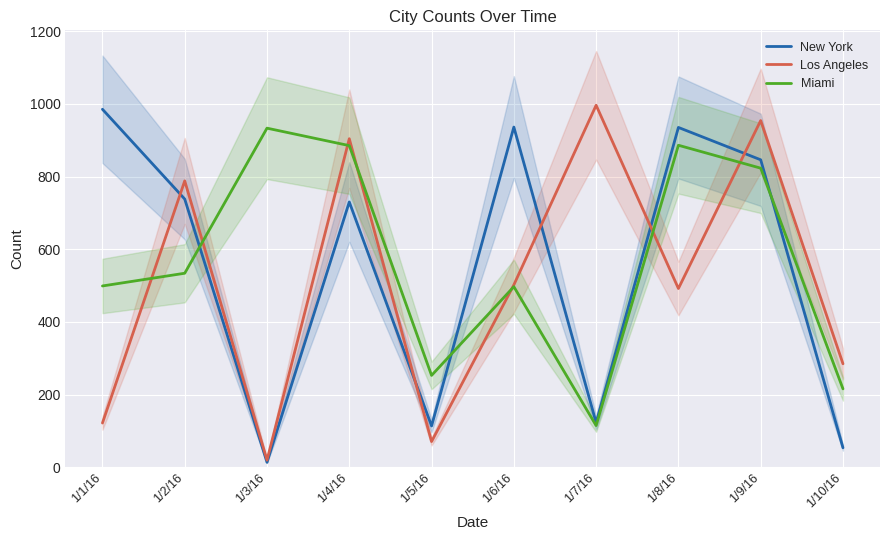

At how many categories does at least one series exceed 901?

7